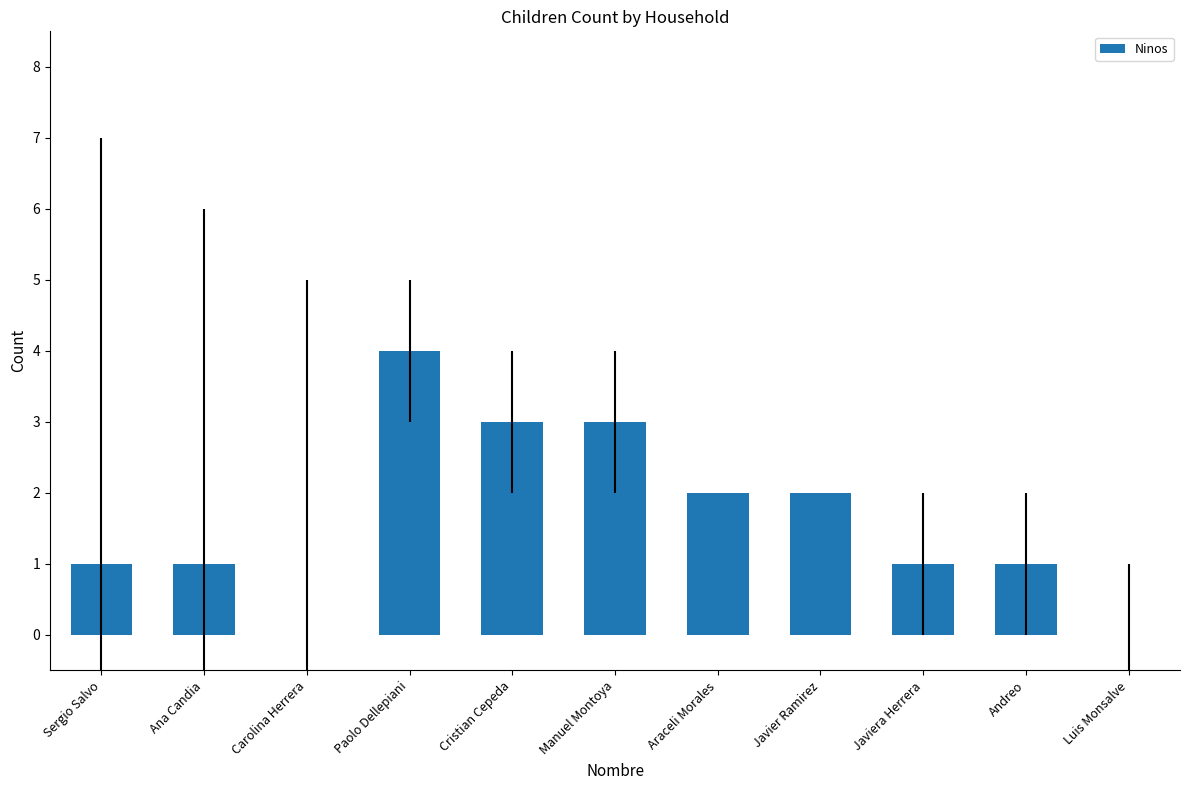

What is the ratio of the value at Ana Candia to the value at Sergio Salvo?

1.0